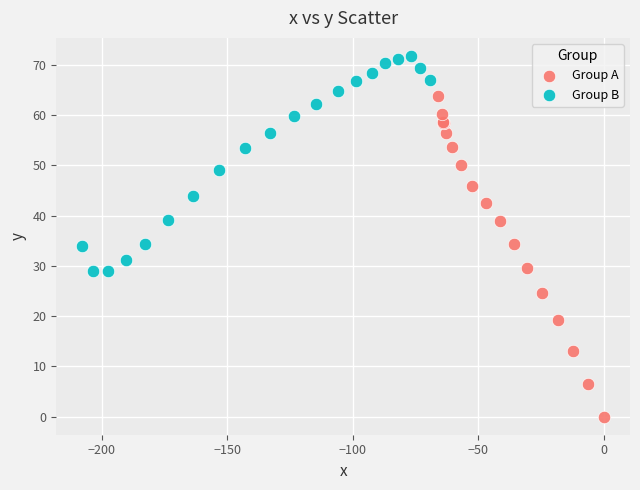

What are all the series names shown in the legend?

Group A, Group B